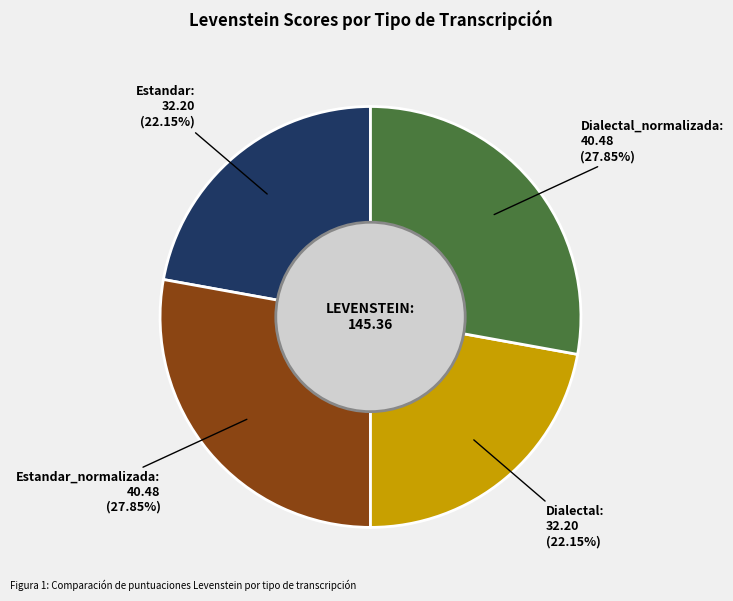

What portion of the pie excludes Dialectal?

77.8%